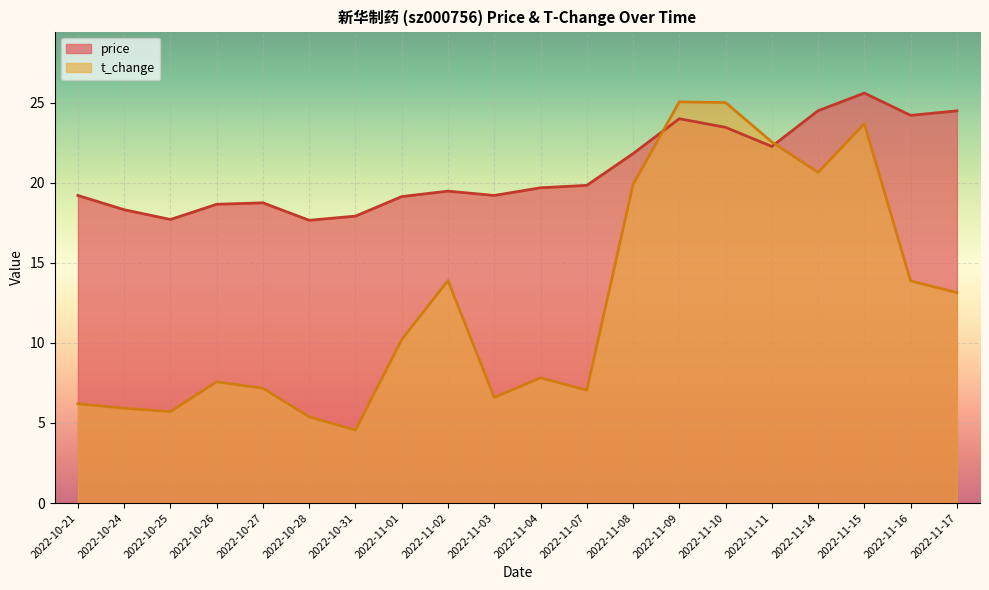

Which has a higher value, 2022-11-17 or 2022-11-01?

2022-11-17